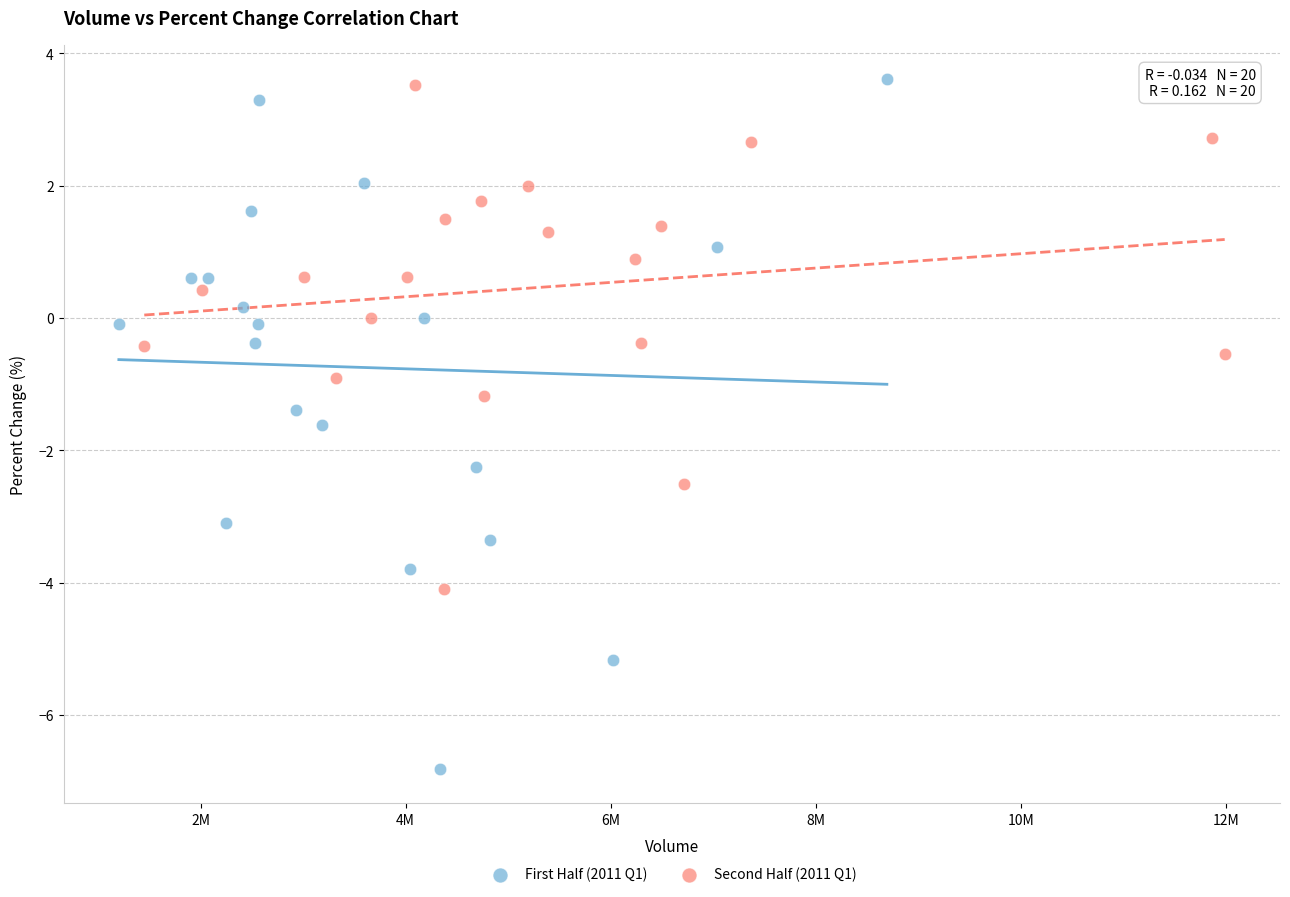

Which series has the widest spread of Y values?

First Half (2011 Q1)